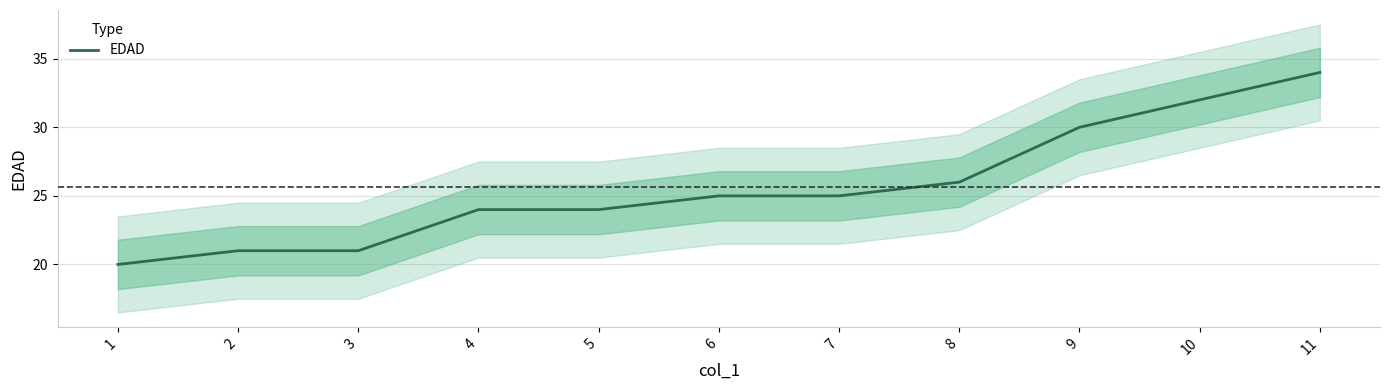

Which has a higher value, 5 or 8?

8